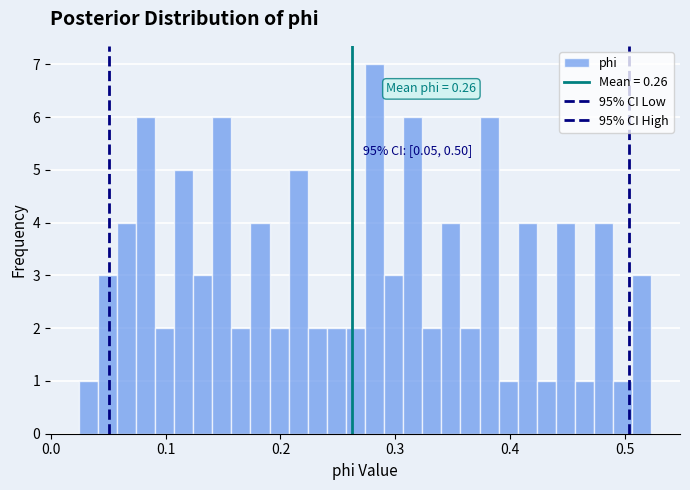

Read against the x-axis, roughly where is the centre of the tallest bar?

0.28